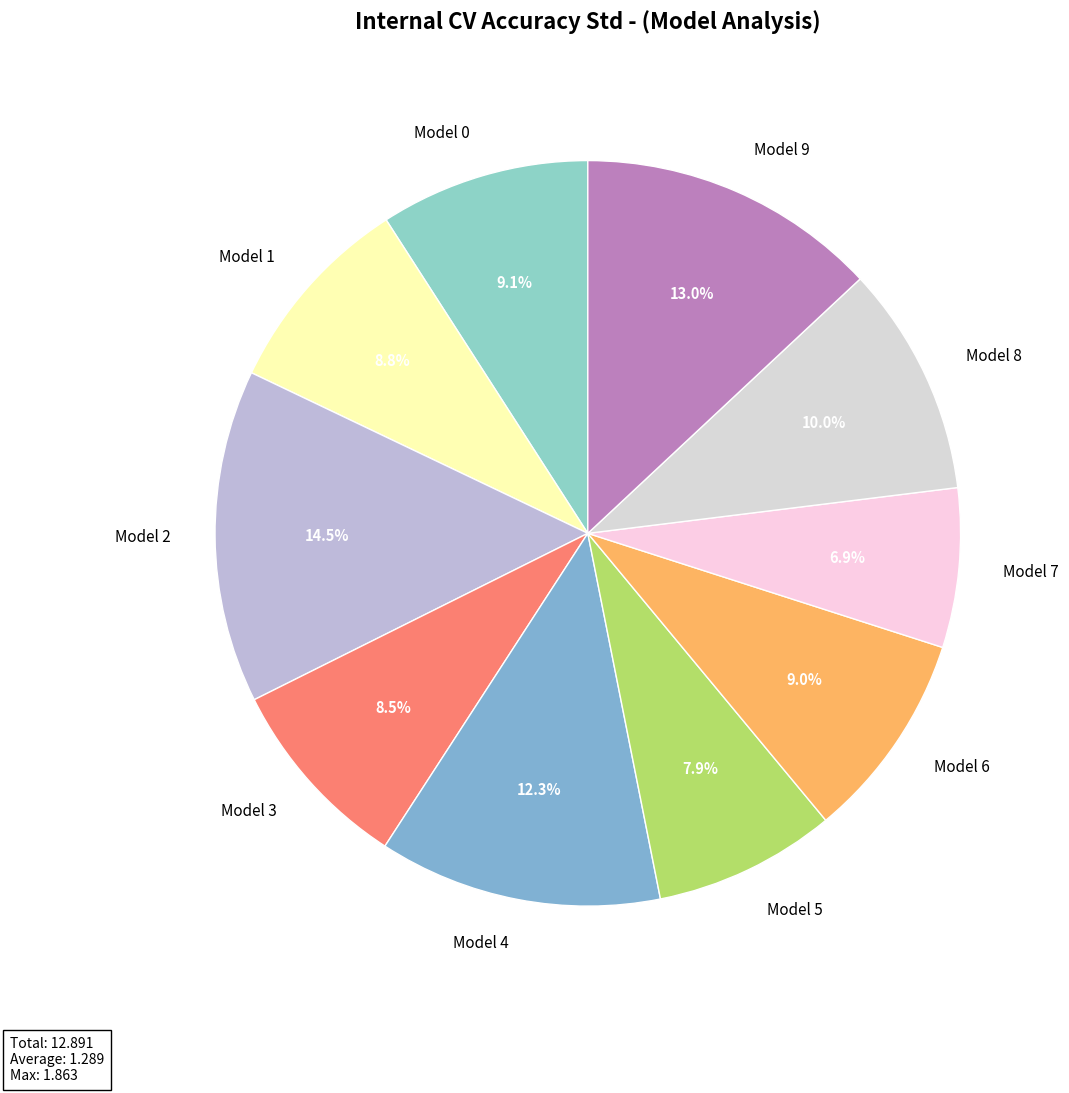

Approximately how many times larger is the value at Model 1 compared to Model 5?

1.1